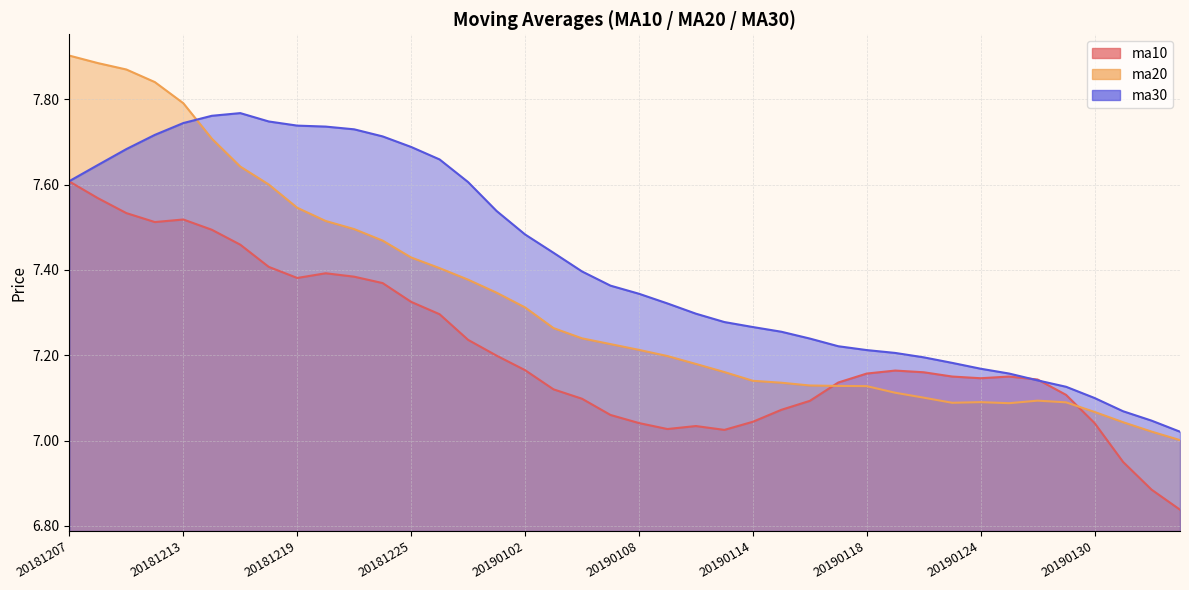

List the series in order of their overall mean, highest first.

ma30, ma20, ma10